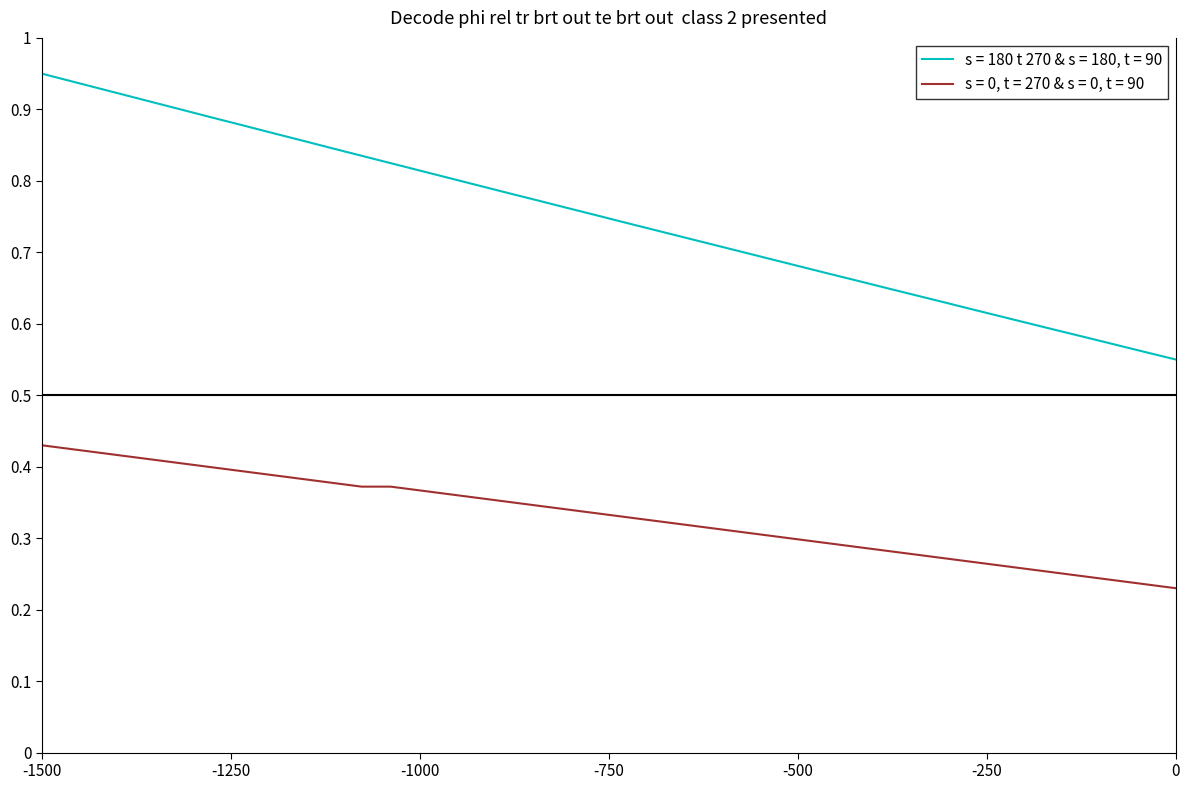

Which series has the largest range (max minus min)?

s = 180 t 270 & s = 180, t = 90